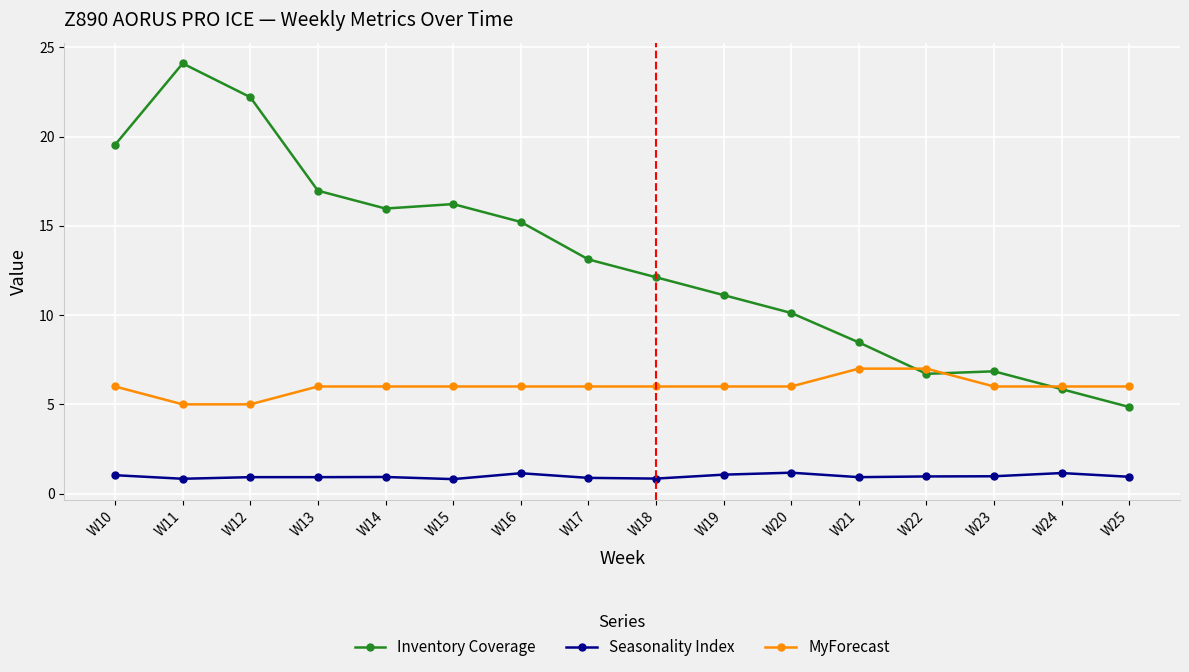

Is the value of MyForecast at W16 greater than the value of Inventory Coverage at W10?

No